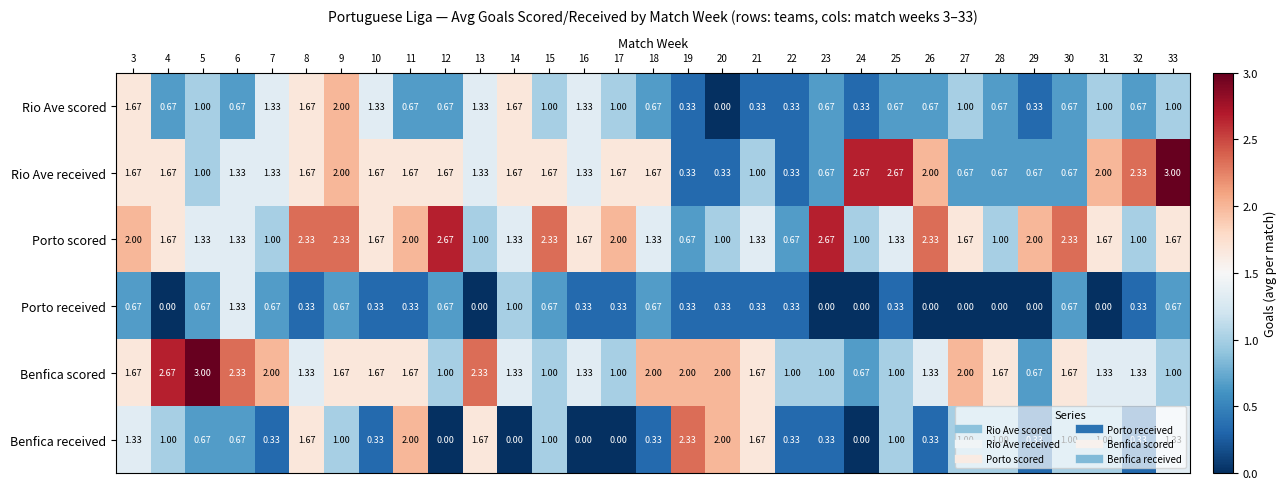

What is the maximum value shown in the chart?

3.0